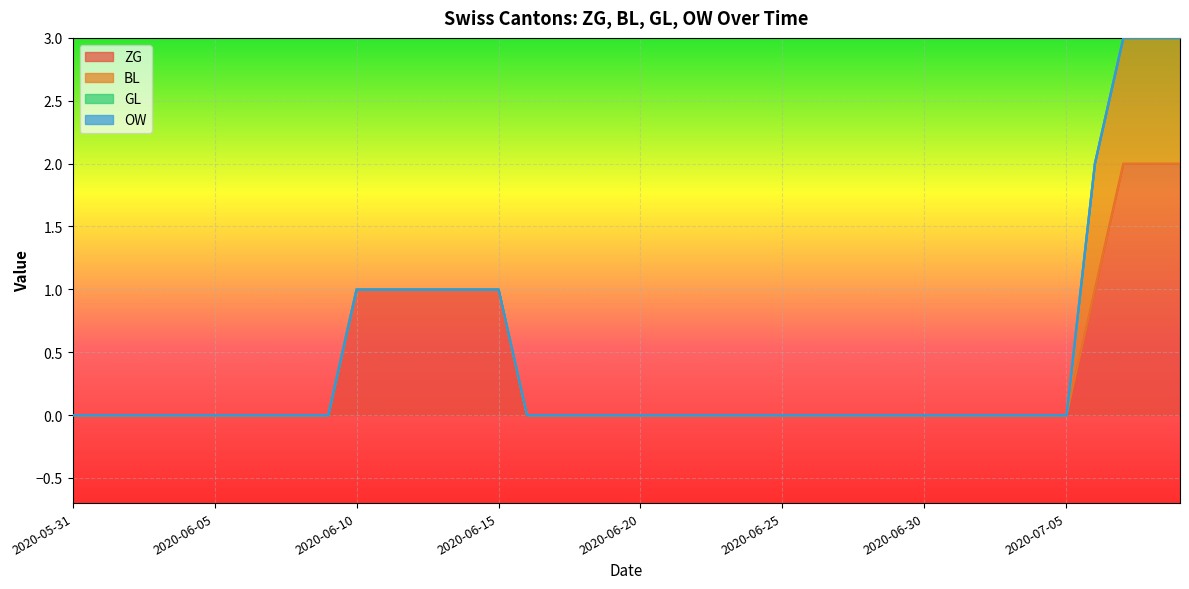

True or false: ZG and BL intersect in this chart.

False